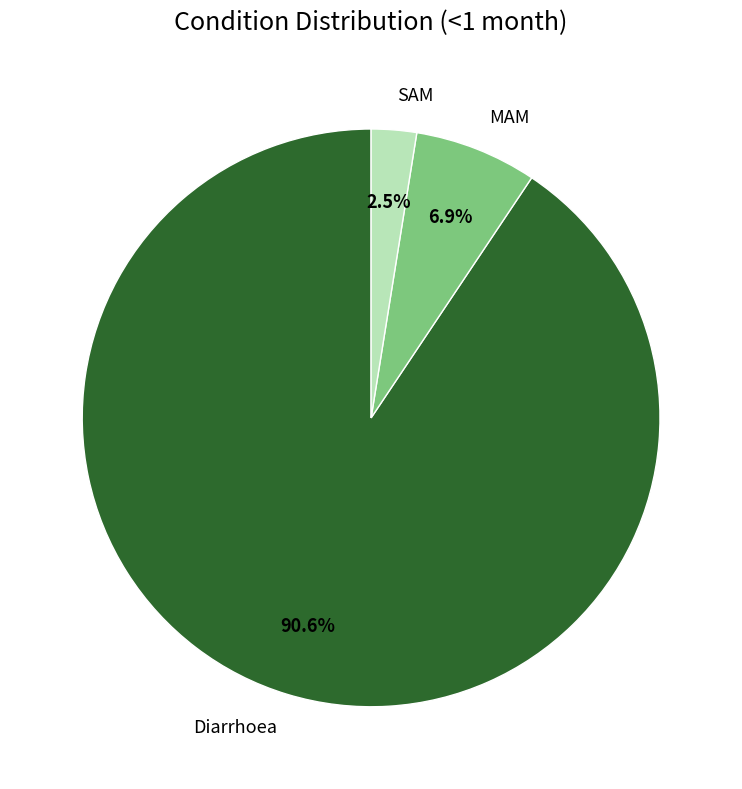

What is the largest slice in the pie chart?

Diarrhoea